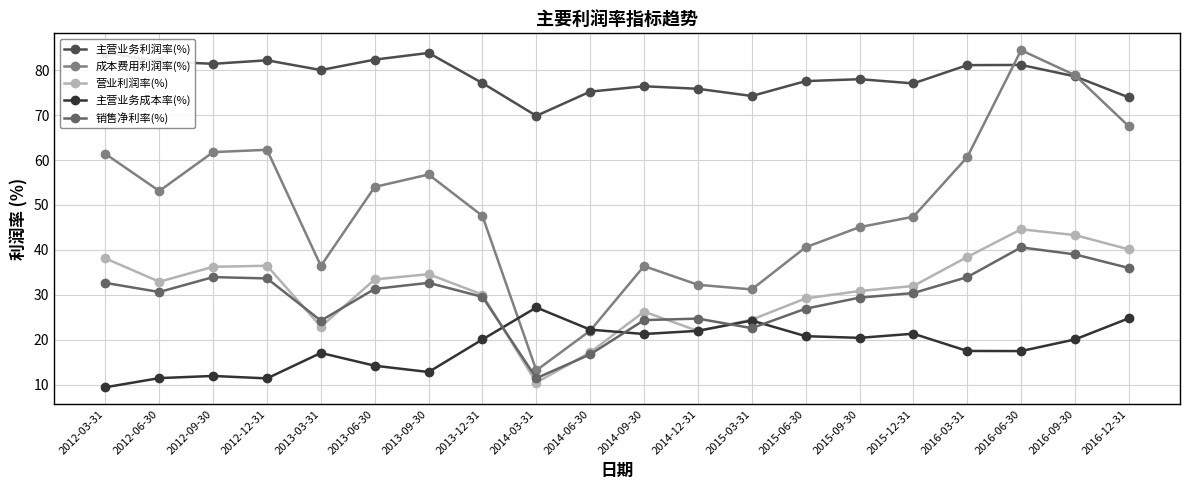

How many series are shown in this chart?

5